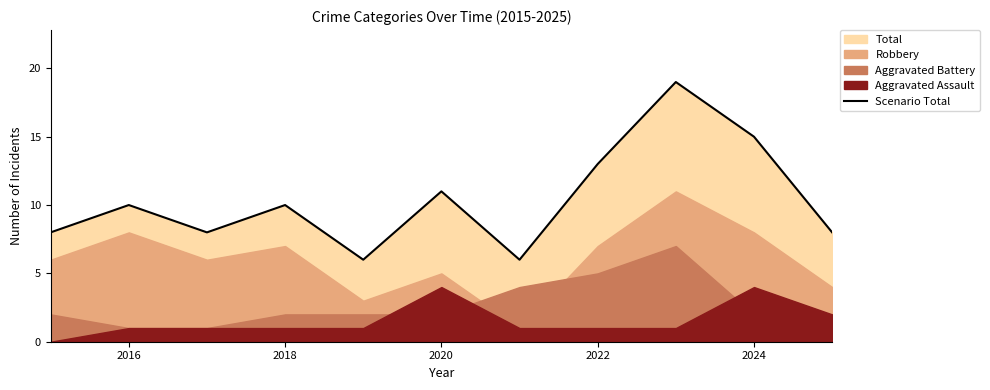

Reading left to right, extract all data points from this chart.

8	10	8	10	6	11	6	13	19	15	8